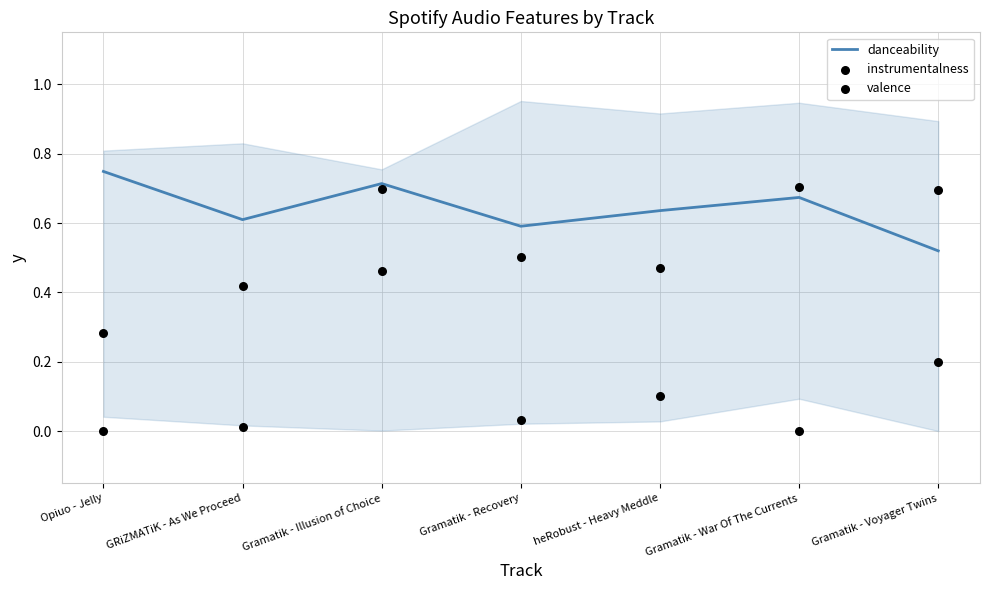

Is the value of instrumentalness at Gramatik - Recovery greater than the value of danceability at Opiuo - Jelly?

No